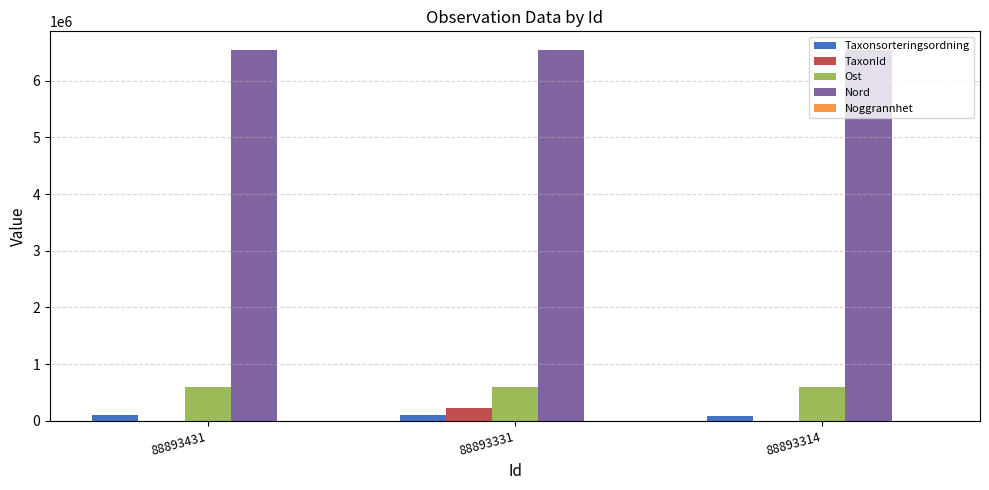

What is the greatest value displayed?

6546897